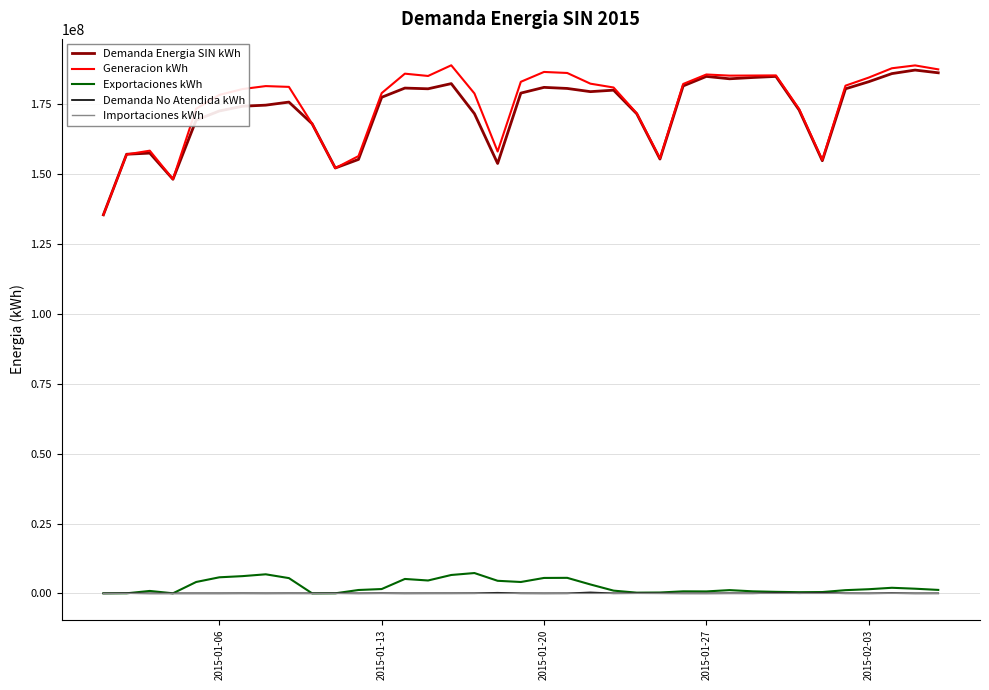

What are all the series names shown in the legend?

Demanda Energia SIN kWh, Generacion kWh, Exportaciones kWh, Demanda No Atendida kWh, Importaciones kWh